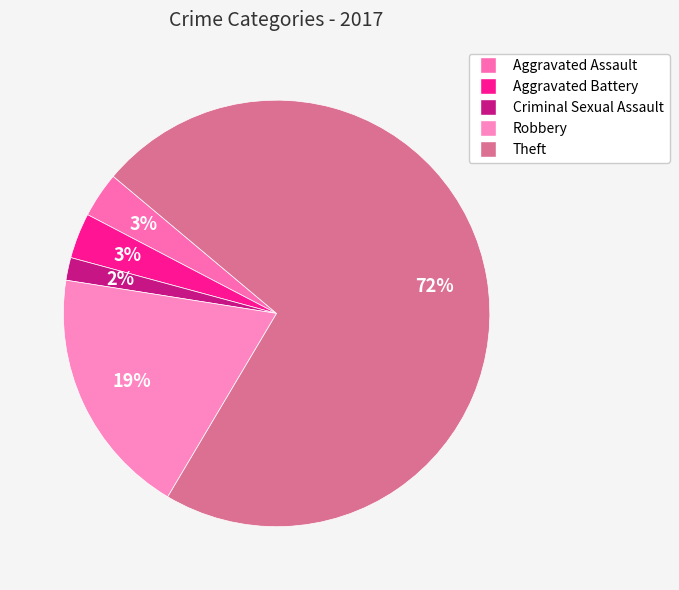

What portion of the pie excludes Robbery?

81.0%